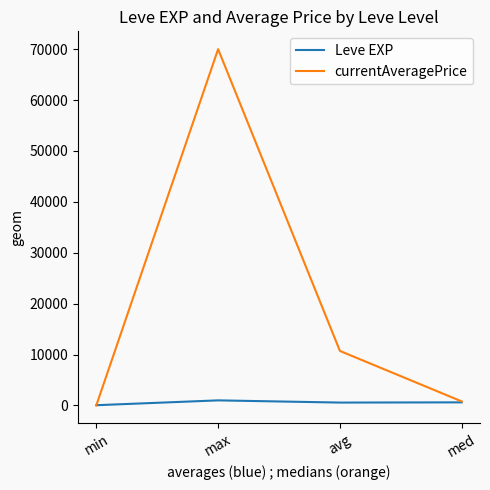

Is this an area chart (filled region under the line)?

No